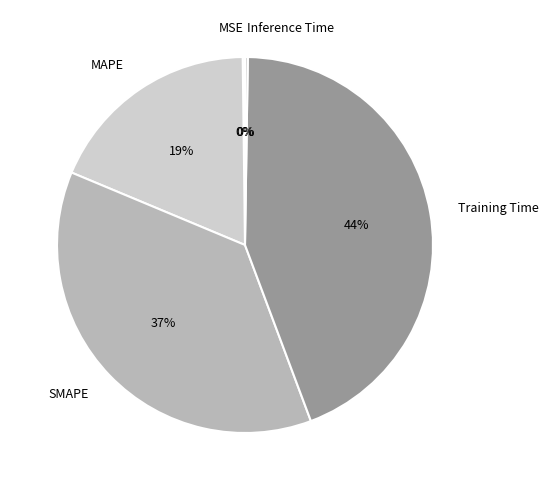

Which slice is the largest?

Training Time